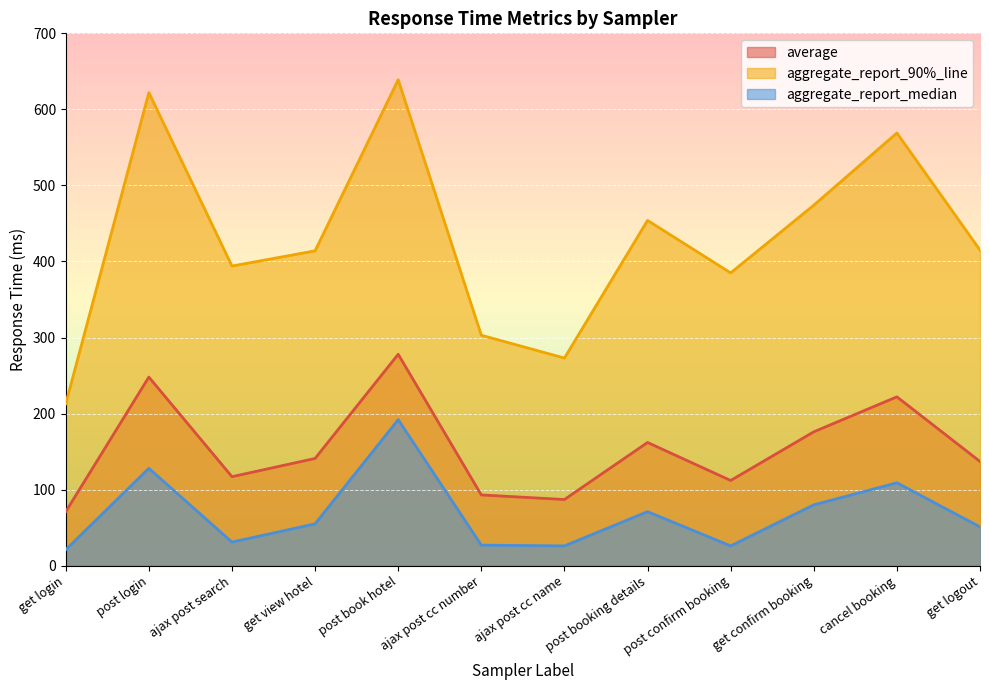

Which category has the highest value across all series?

post book hotel